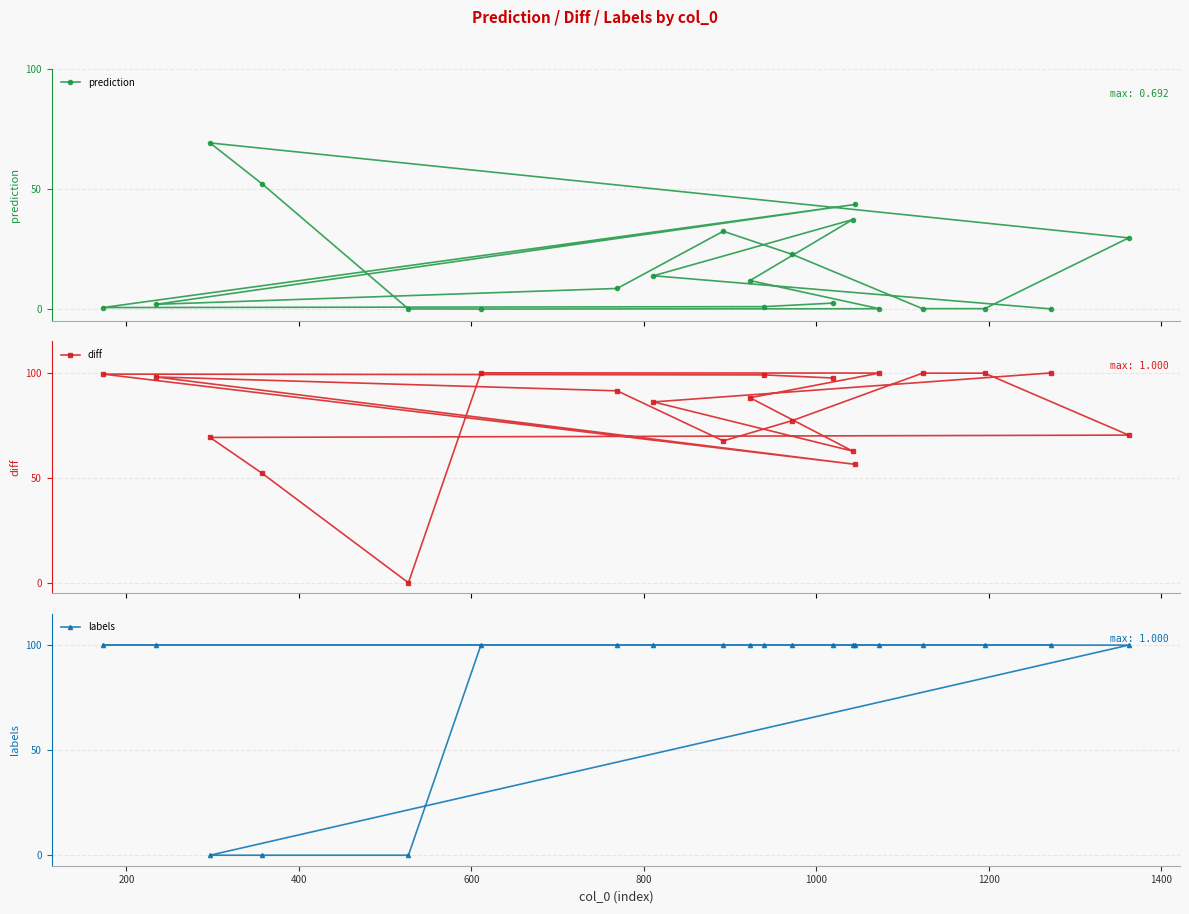

Does the chart have visible grid lines?

Yes